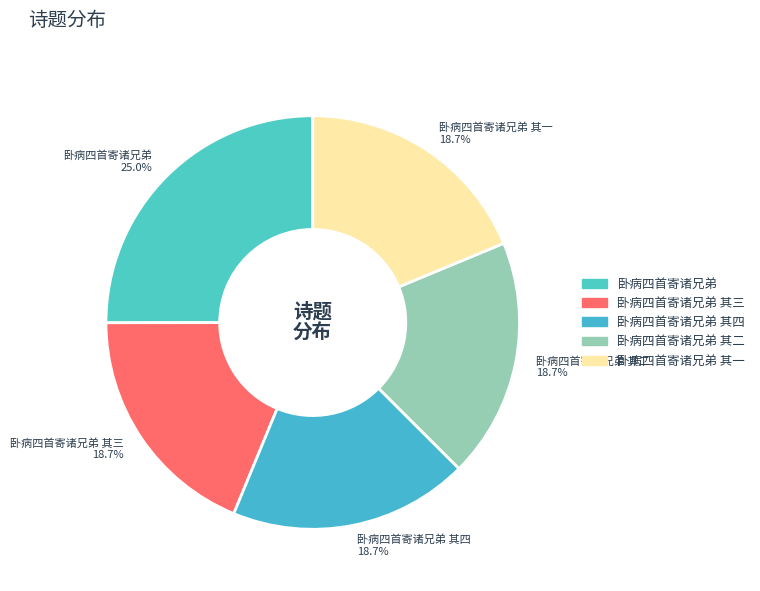

Which category has the biggest portion of the pie?

卧病四首寄诸兄弟